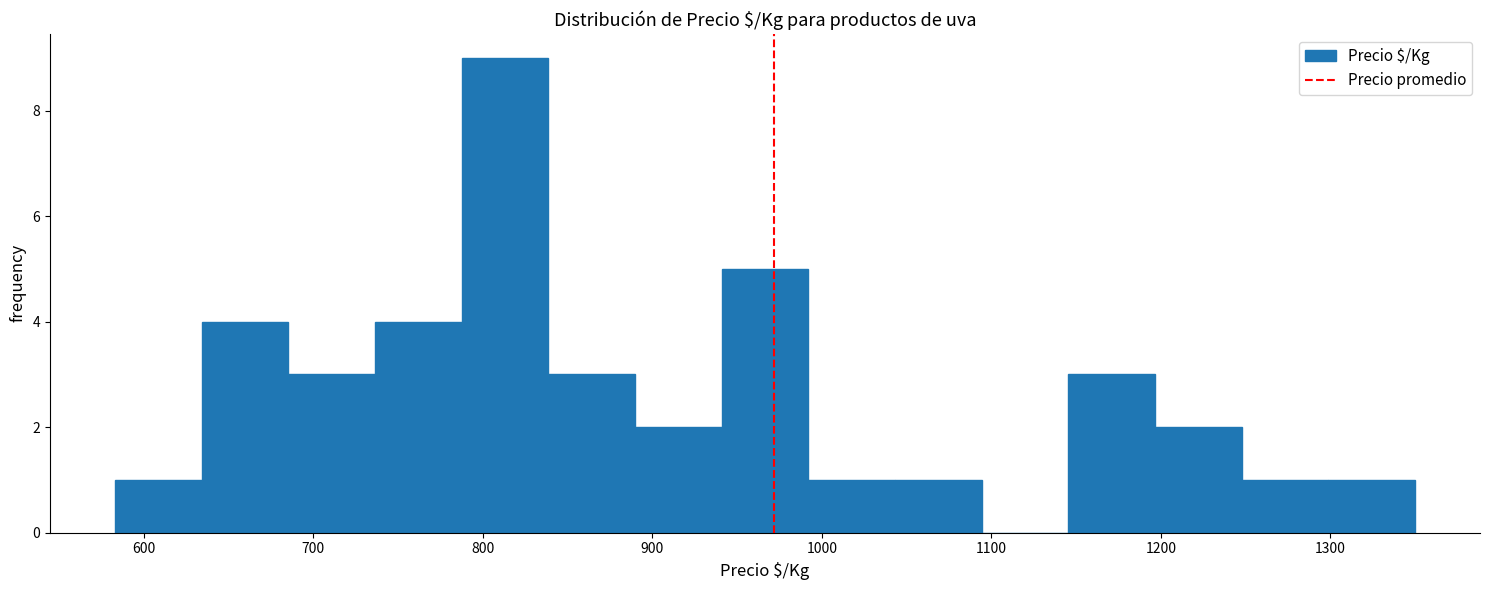

Over which range of the x-axis is the bar tallest?

790 to 840